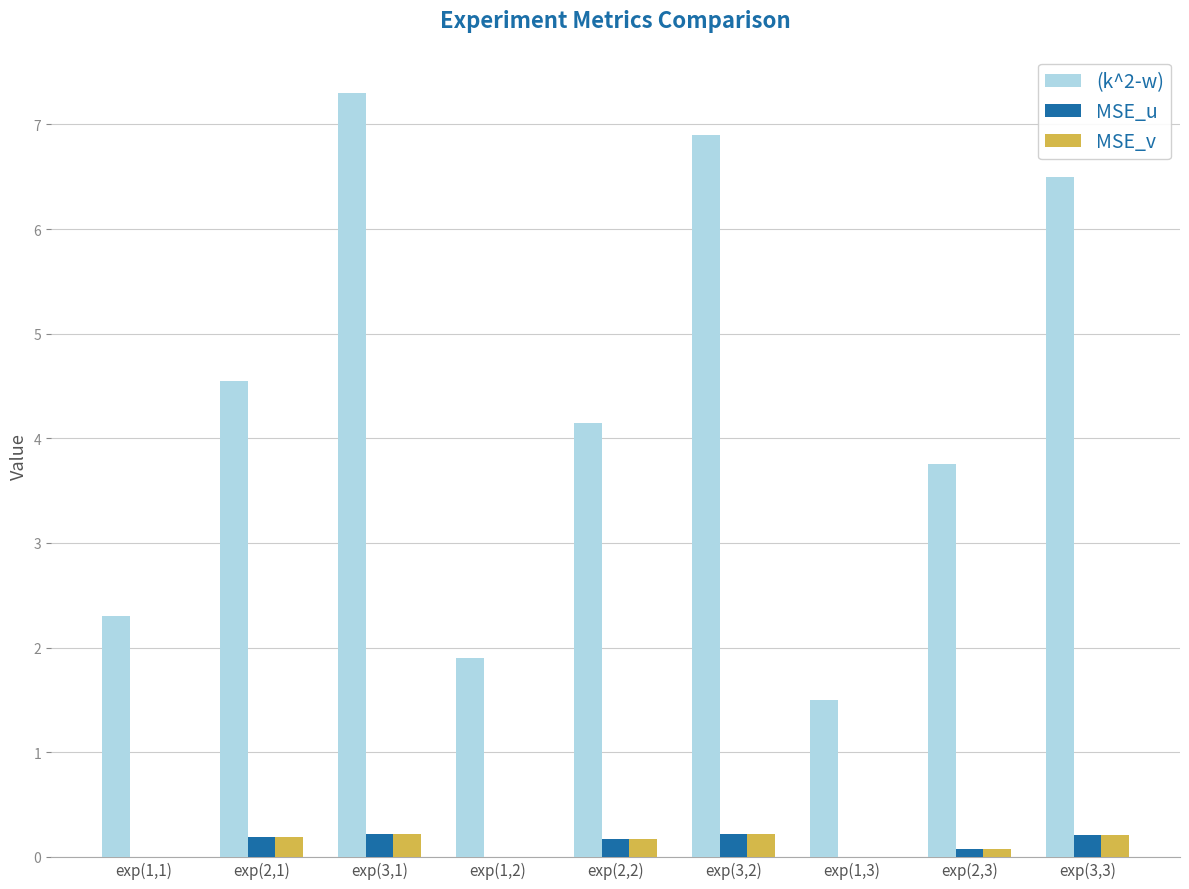

Is the value of (k^2-w) at exp(2,2) greater than the value of MSE_u at exp(1,2)?

Yes